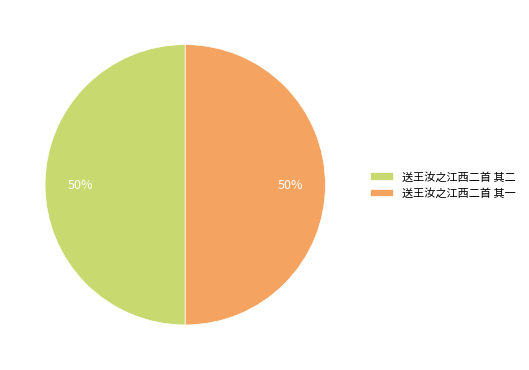

What percentage is the 送王汝之江西二首 其二 slice, to the nearest percent?

50%